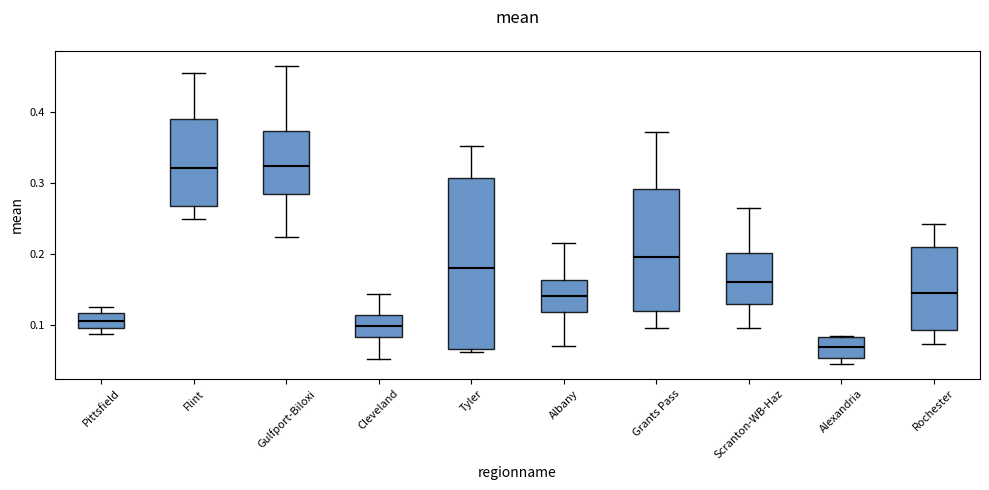

Which box is the tallest, from its lower edge to its upper edge?

Tyler